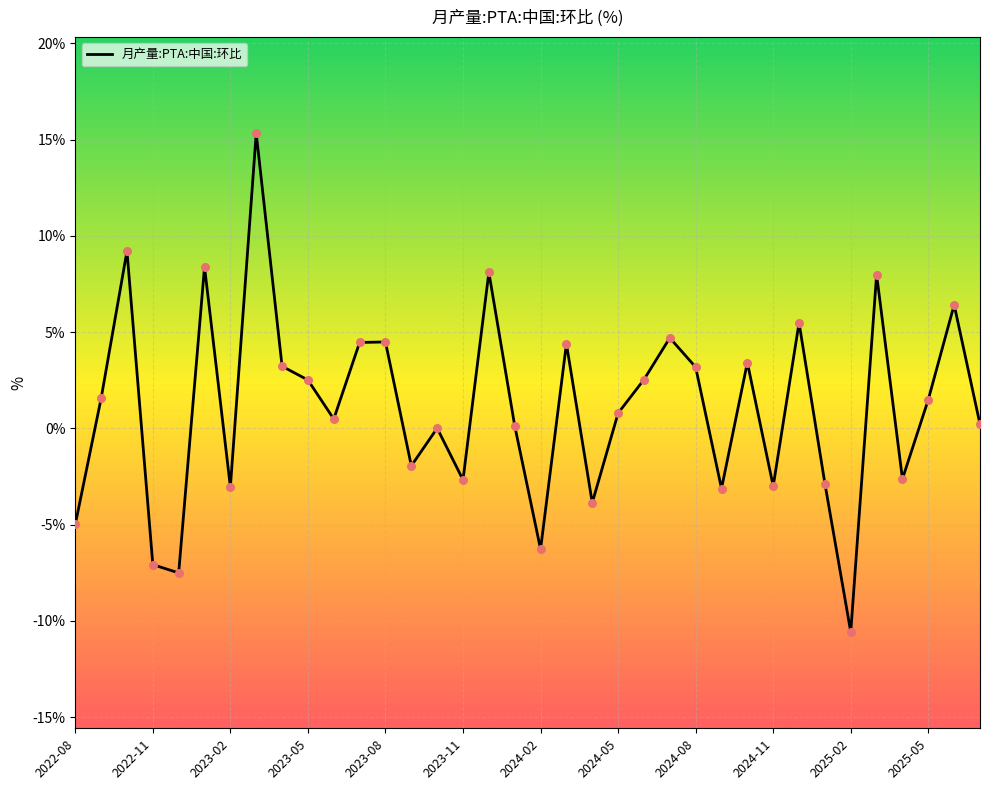

What is the difference between the maximum and minimum values?

25.9